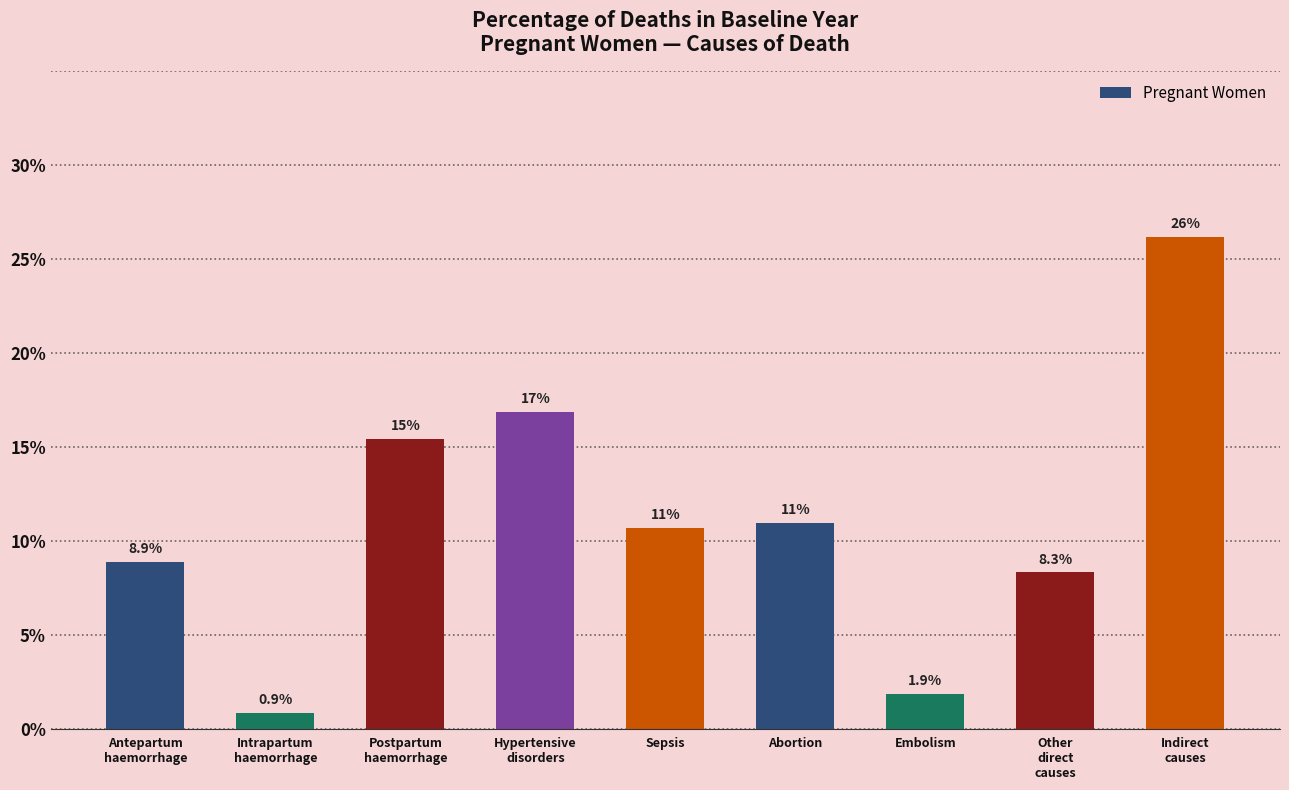

What is the minimum value shown in the chart?

0.9